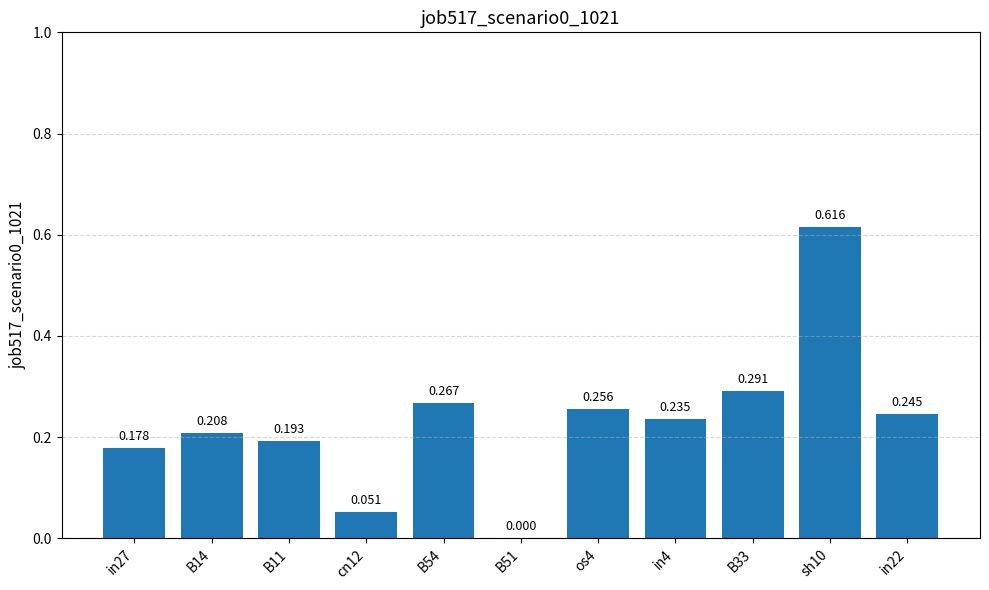

The chart shows a value of -0.4 at B51. True or false?

False